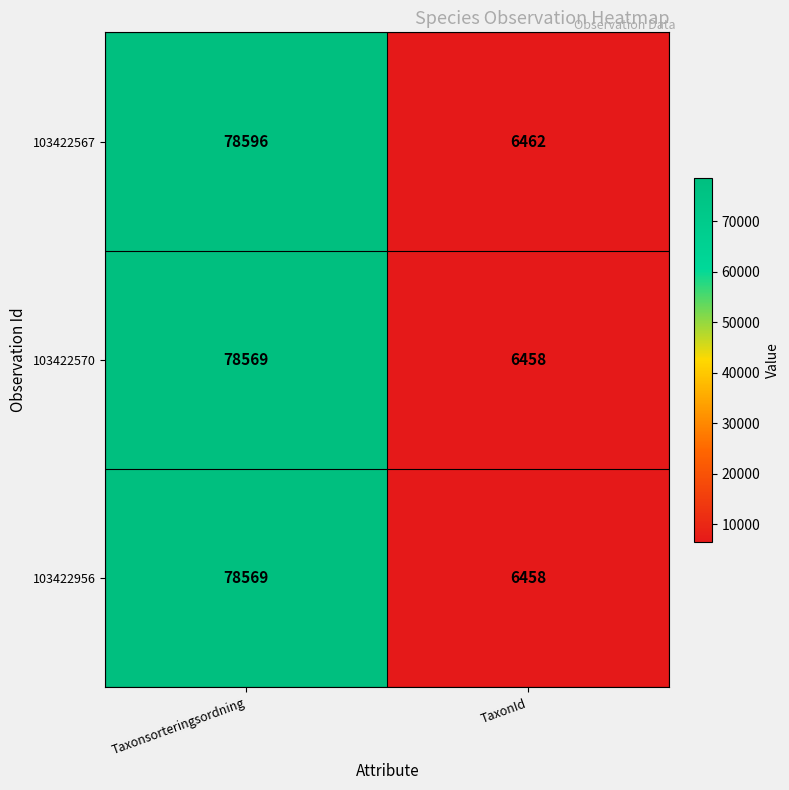

What is the spread (max minus min) of values at Taxonsorteringsordning?

27